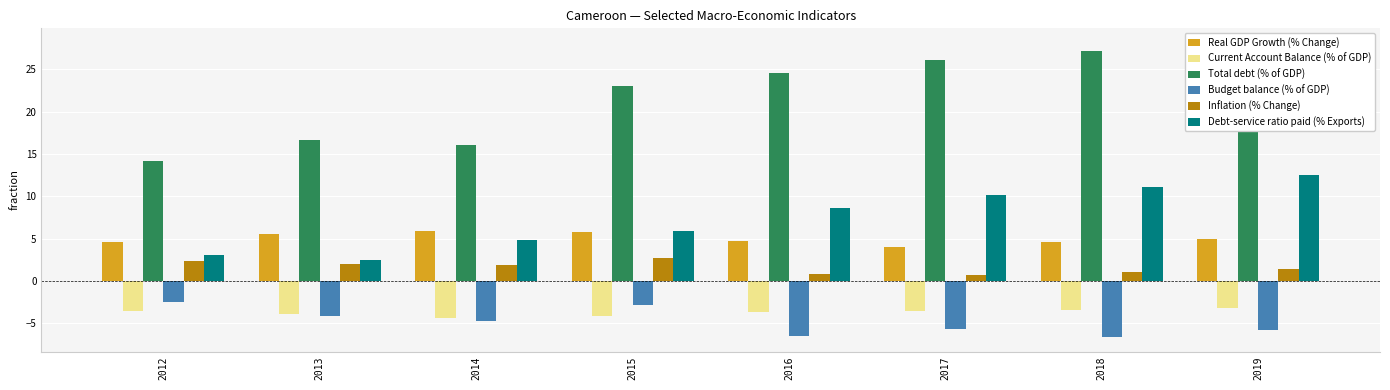

Rank the series by their maximum value, from highest to lowest.

Total debt (% of GDP), Debt-service ratio paid (% Exports), Real GDP Growth (% Change), Inflation (% Change), Budget balance (% of GDP), Current Account Balance (% of GDP)